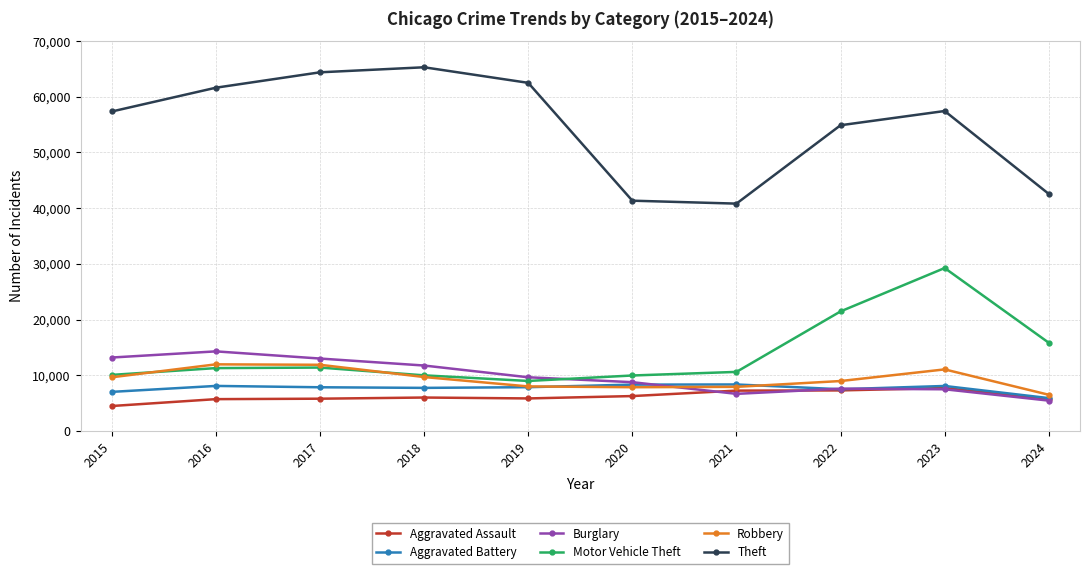

What is the total value across all series at 2024?

81982